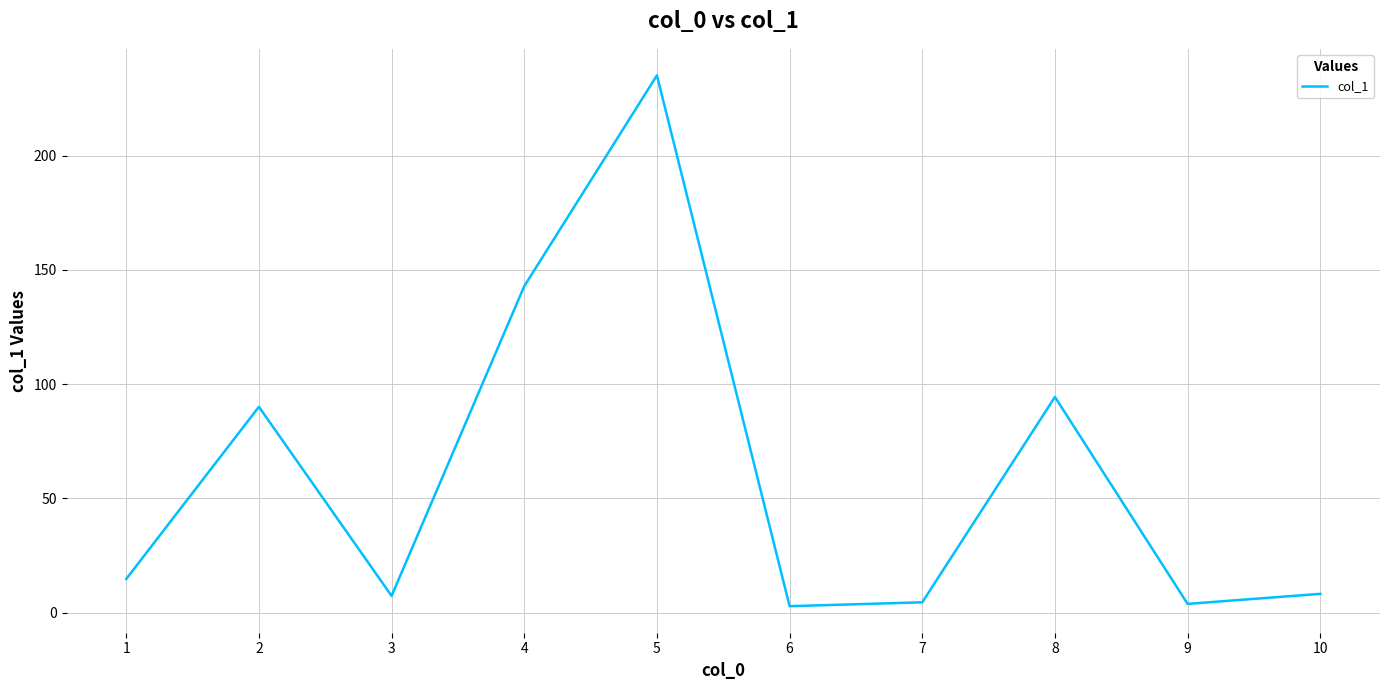

What is the minimum value shown in the chart?

2.8